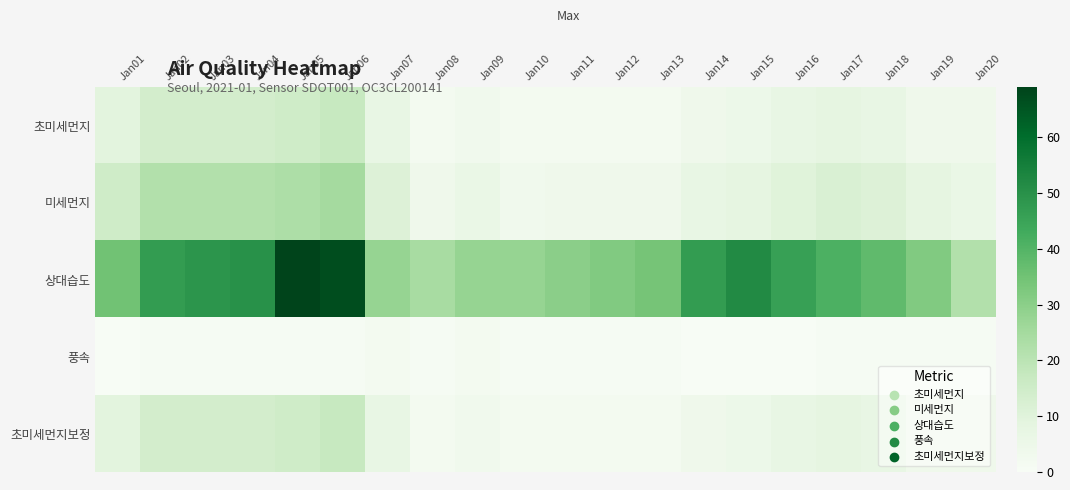

What is the maximum value shown in the chart?

69